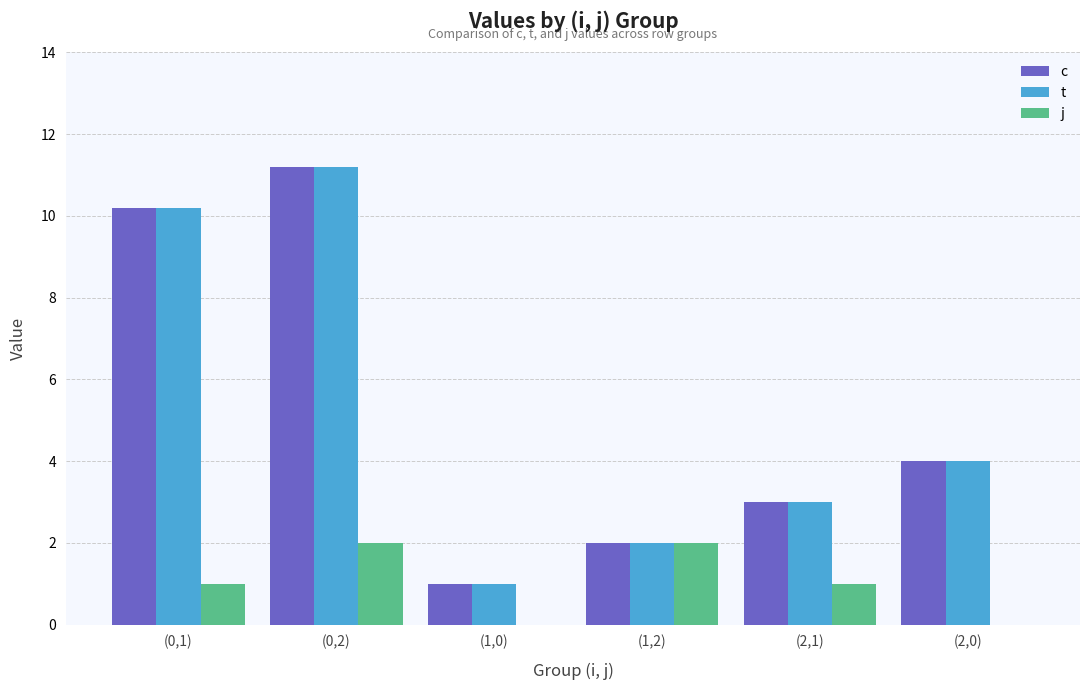

Are the bars horizontal?

No